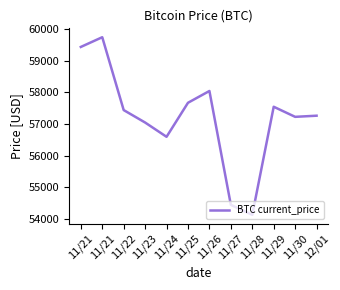

What is the maximum value shown in the chart?

59749